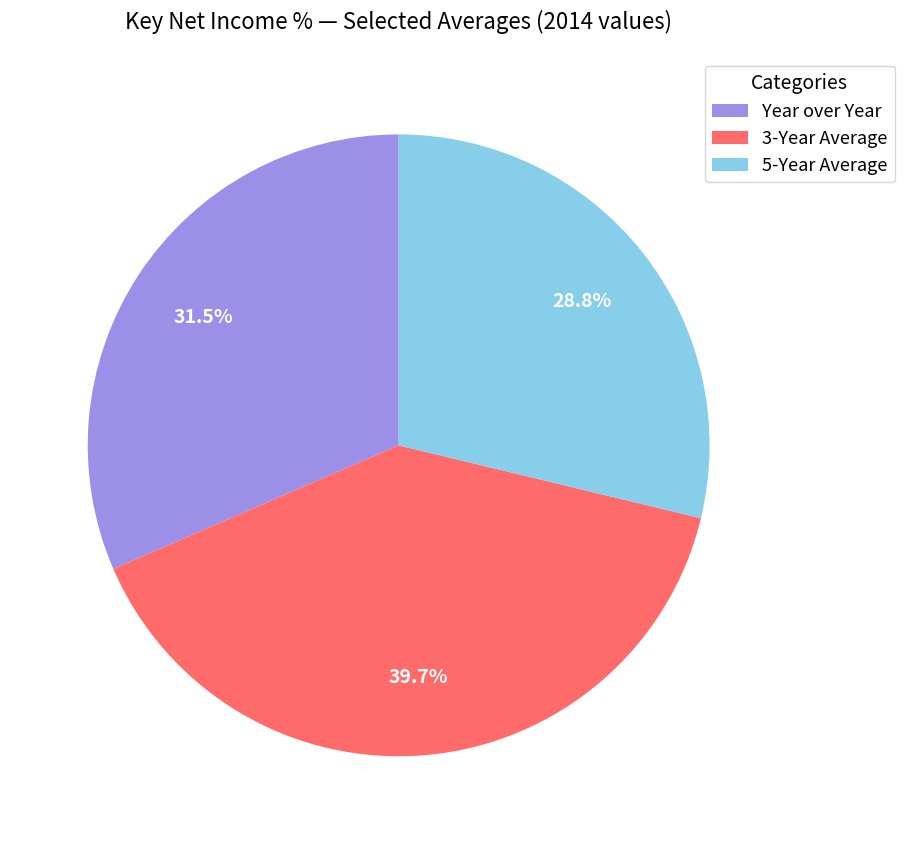

Which slice is the largest?

3-Year Average